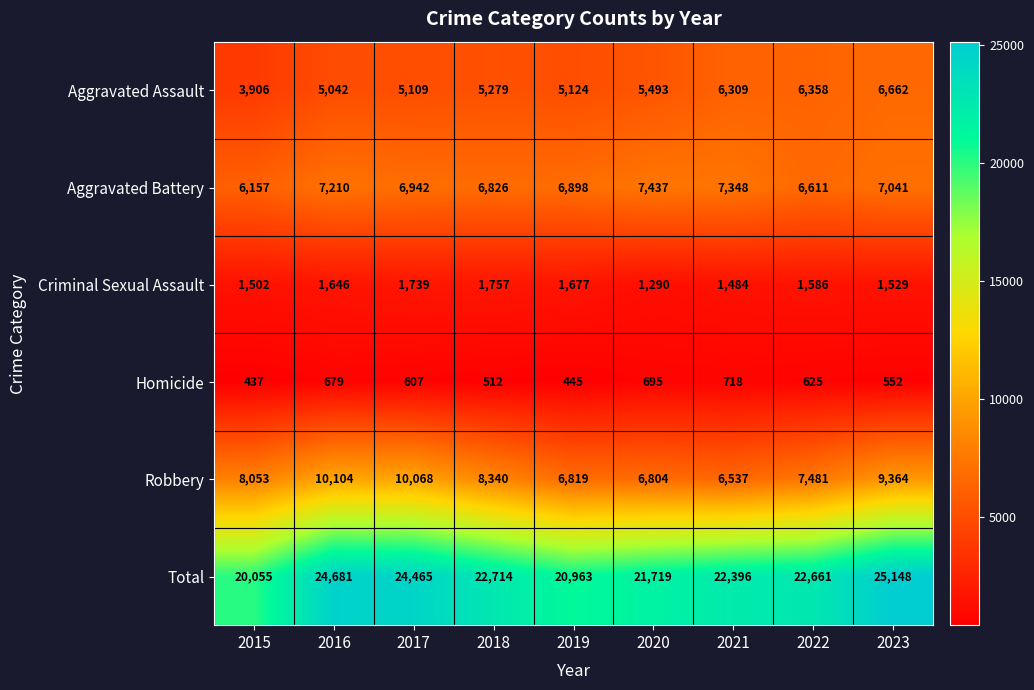

What is the minimum value shown in the chart?

437